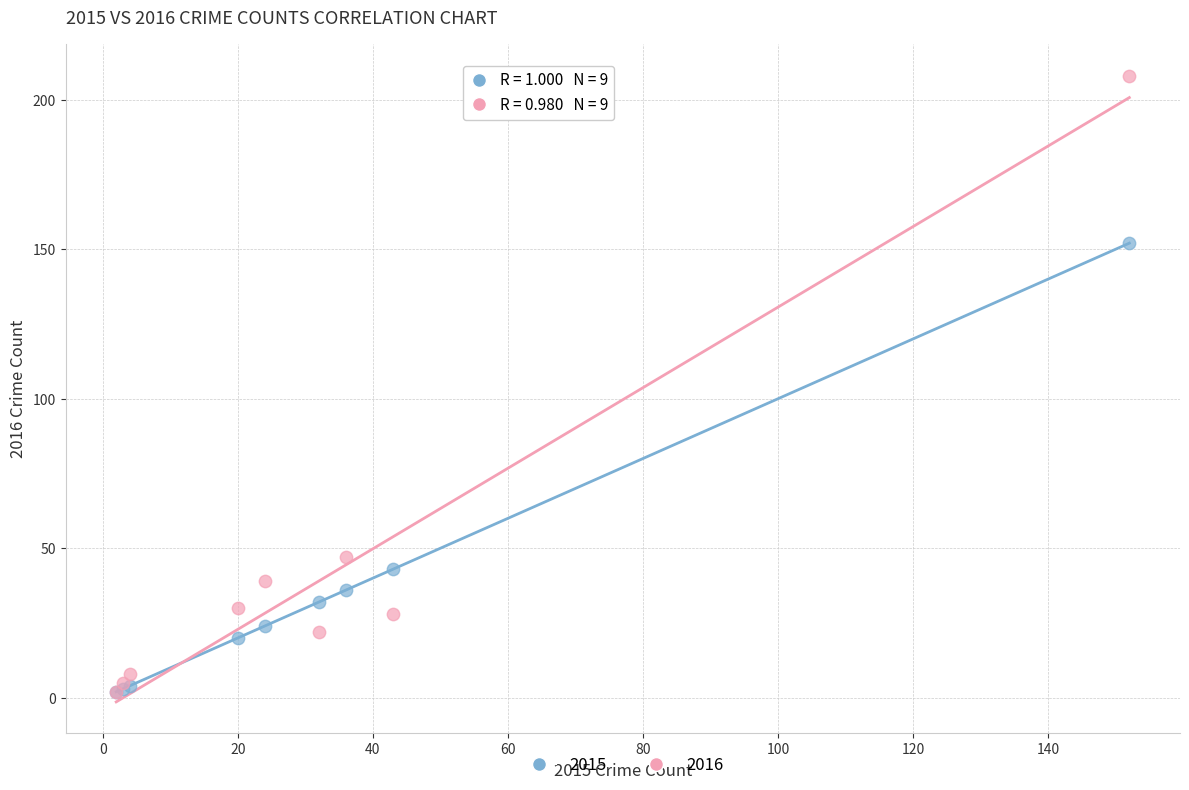

Which series has the widest spread of Y values?

2016